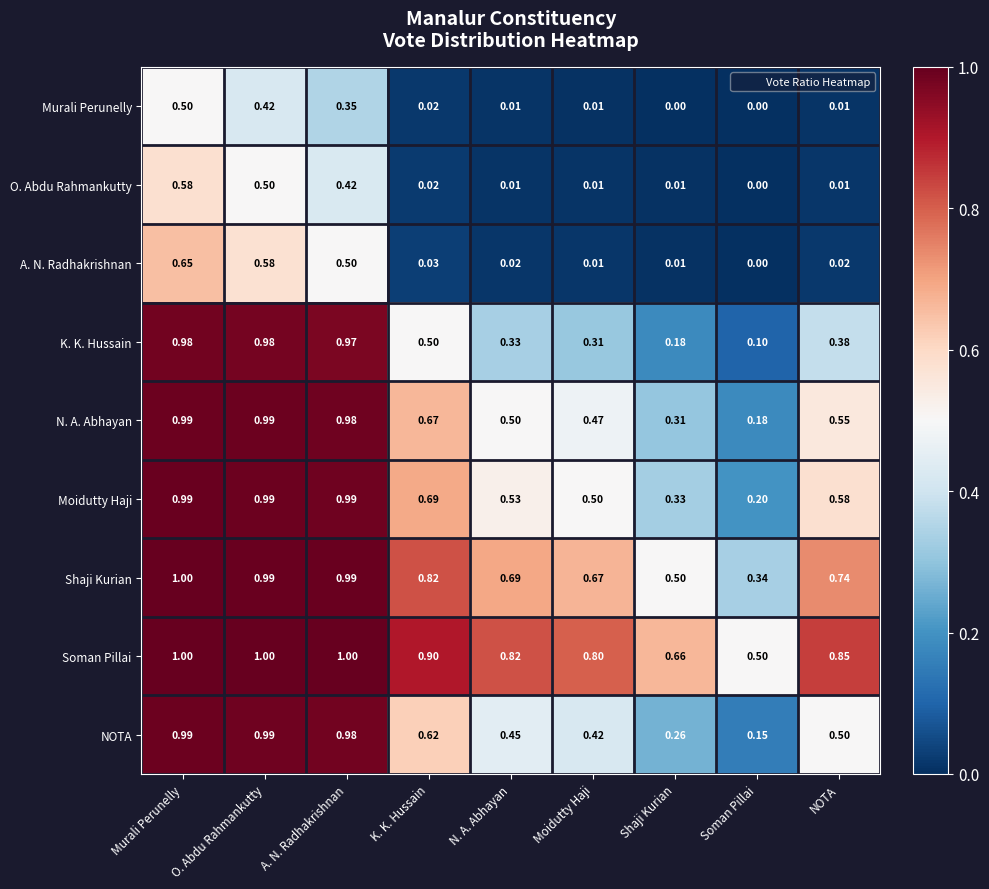

At which label does Shaji Kurian reach its peak?

Murali Perunelly